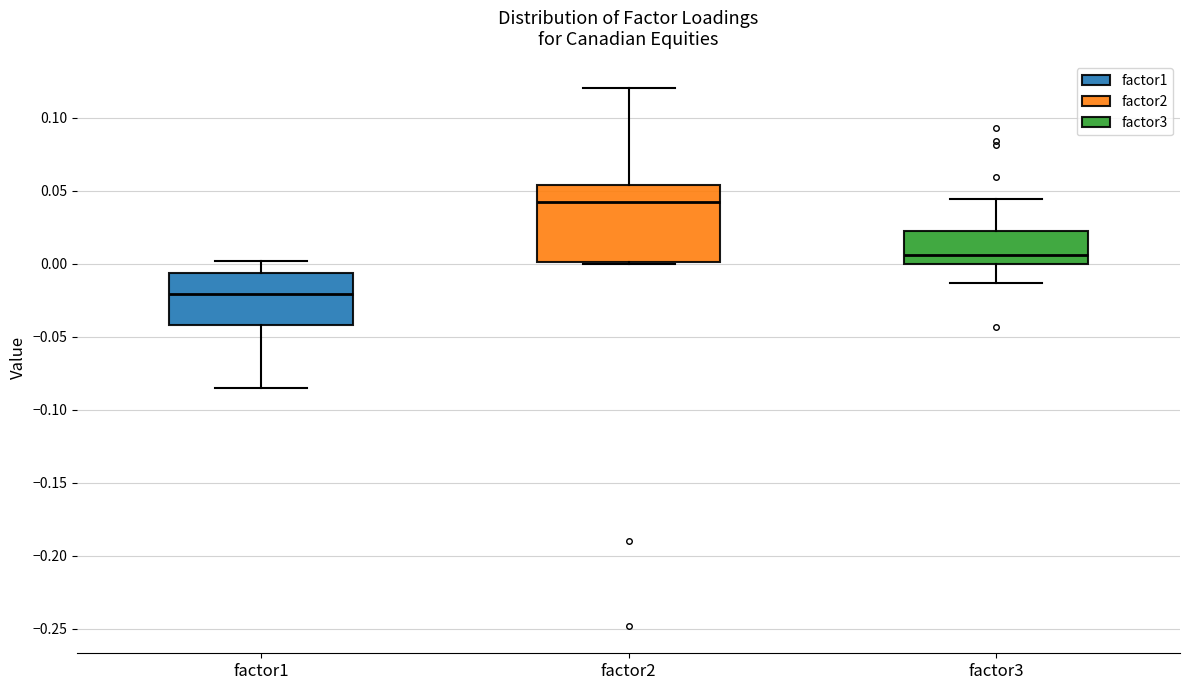

Reading left to right, transcribe this box plot: for each box, give where its median line is, the range the box spans, and where its two whiskers end, as read against the y-axis. The values are not printed on the chart, so give them approximately, as read against the axis.

factor1: median -0.020, box -0.040 to -0.005, whiskers -0.085 to 0.000
factor2: median 0.040, box 0.000 to 0.055, whiskers 0.000 to 0.120
factor3: median 0.005, box 0.000 to 0.020, whiskers -0.015 to 0.045